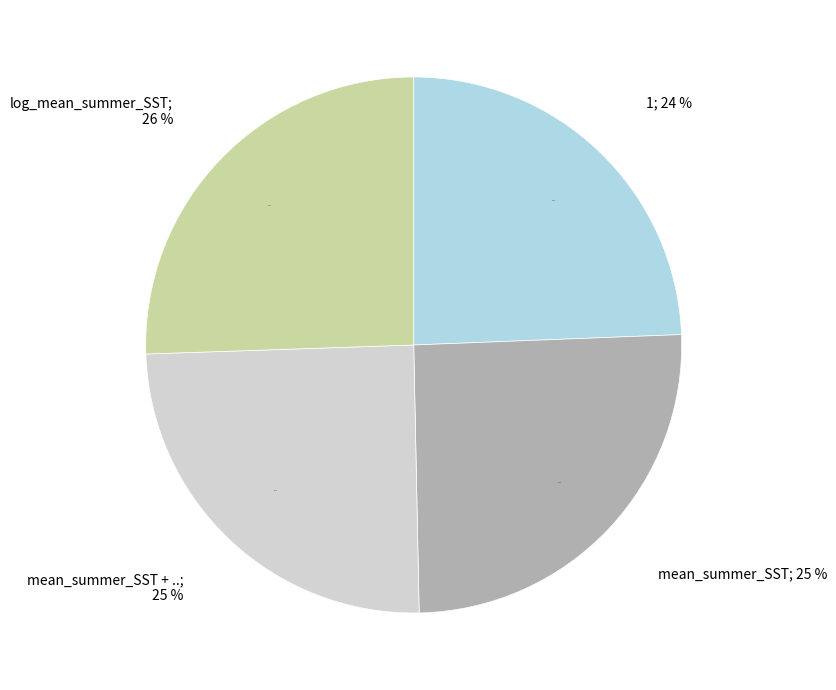

Is 1 the majority of the pie?

No